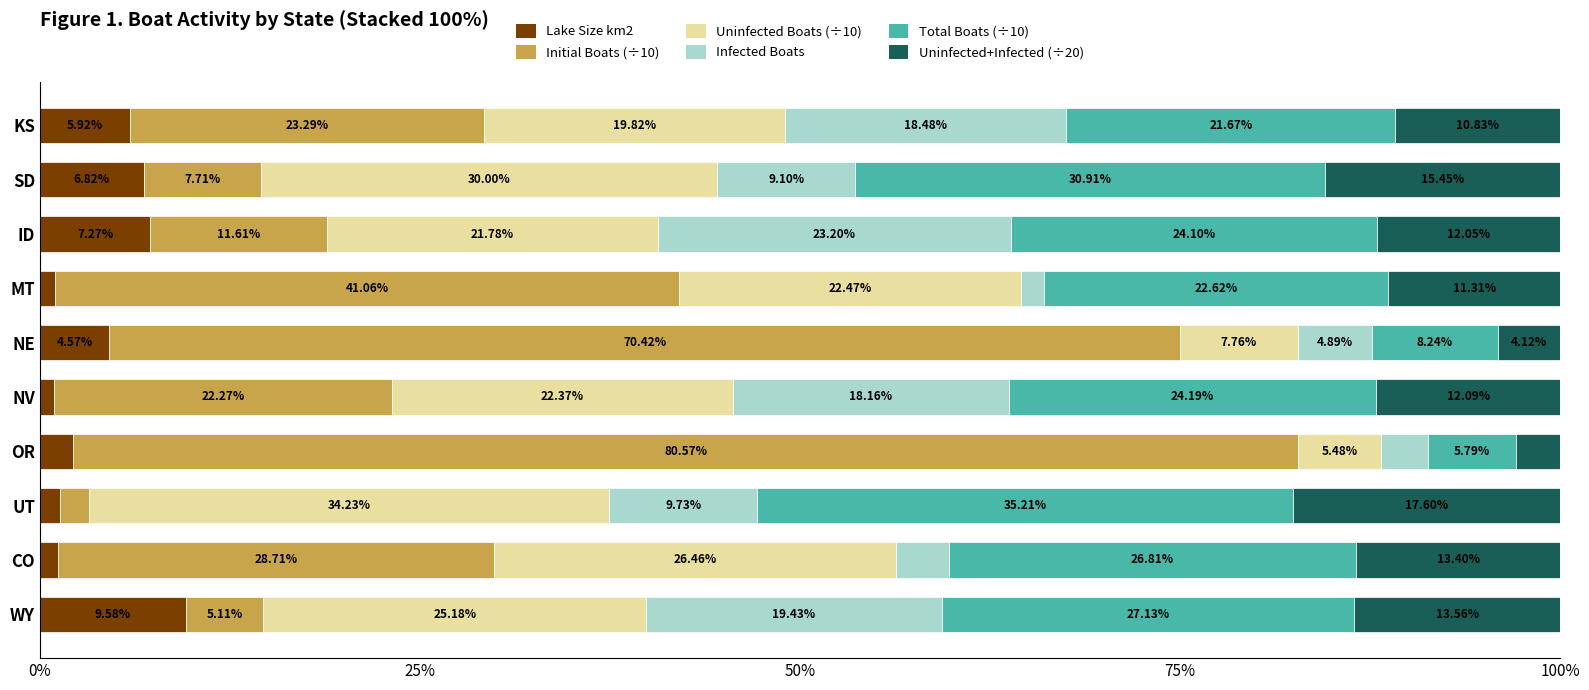

What is the total value across all series at OR?

100.0